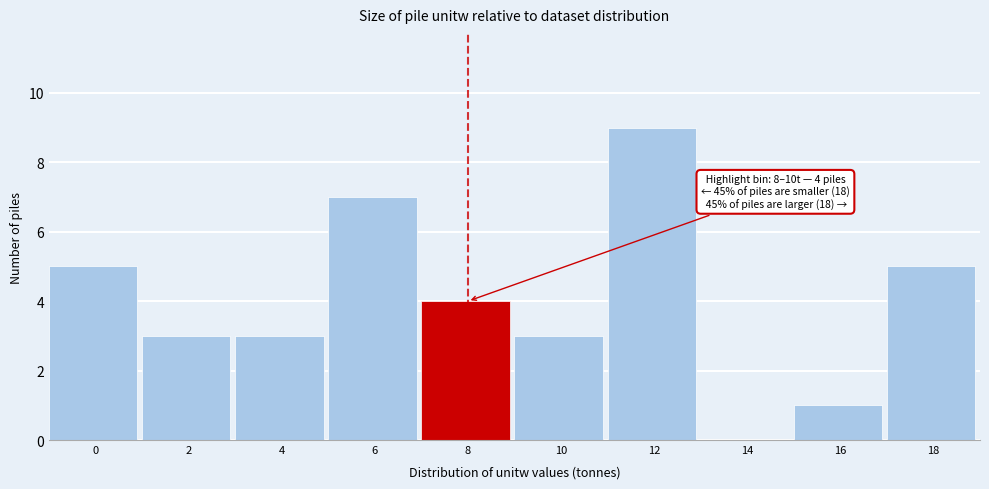

Reading left to right, what are all the values shown in this chart?

0=5	2=3	4=3	6=7	8=4	10=3	12=9	14=0	16=1	18=5